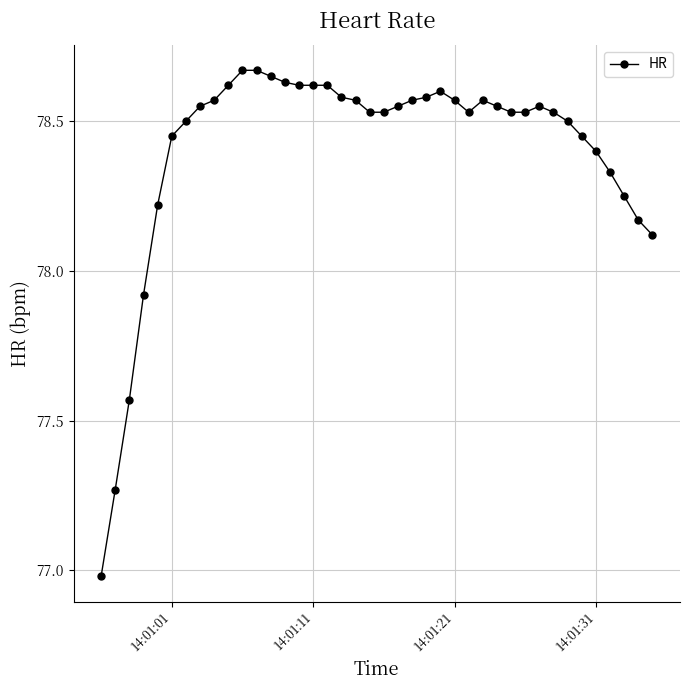

How many values are below 78?

4